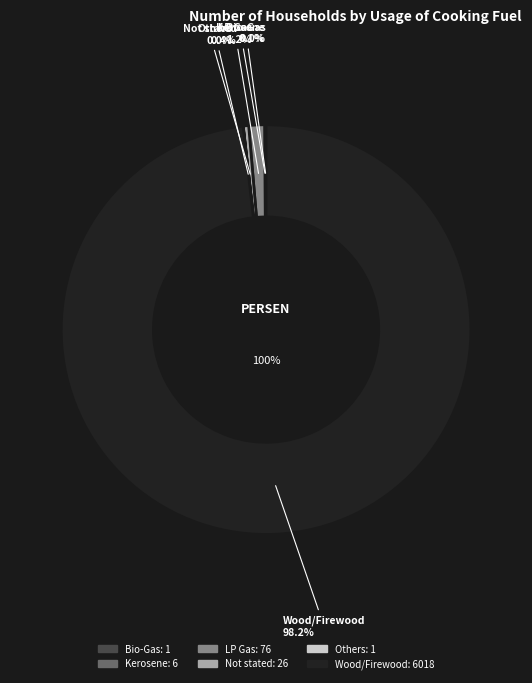

Is the sum of Wood/Firewood and Not stated greater than half?

Yes